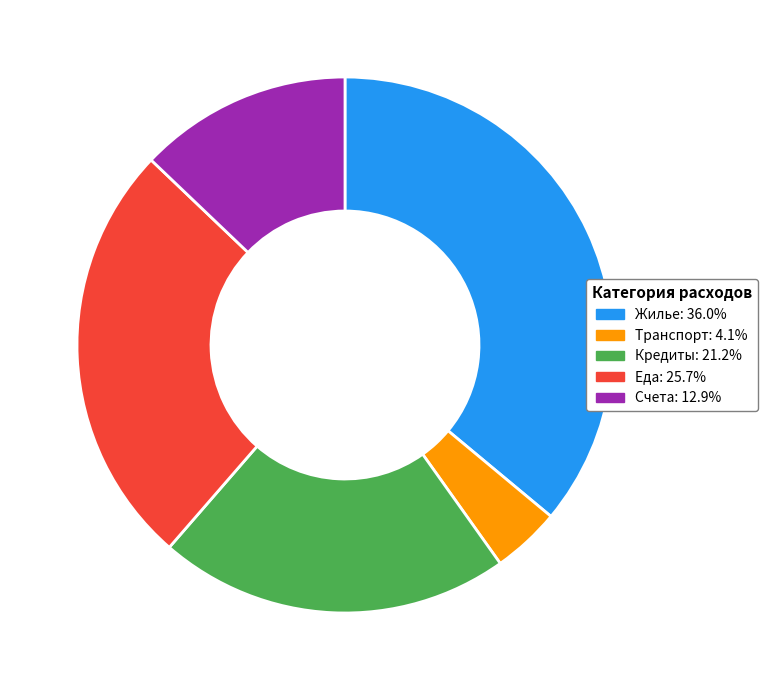

Count the number of slices in the pie.

5